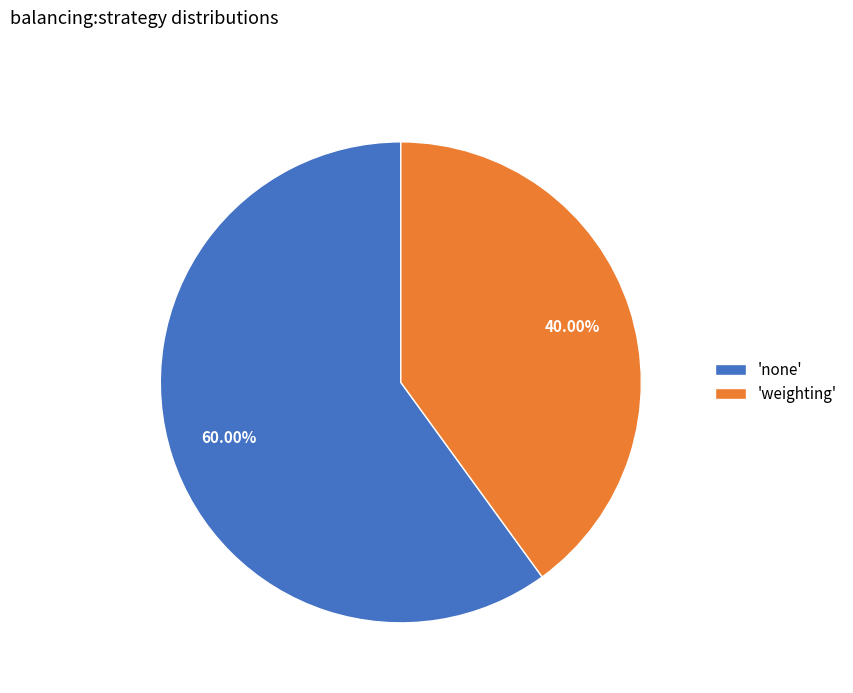

Rank the categories by value from lowest to highest.

'weighting', 'none'